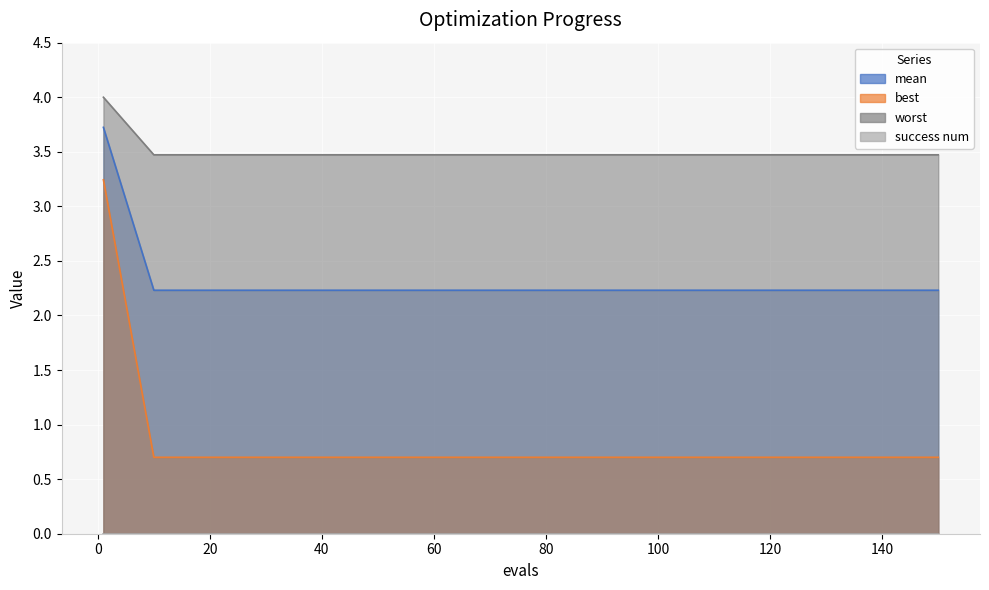

At which category does the chart reach its minimum across all series?

10